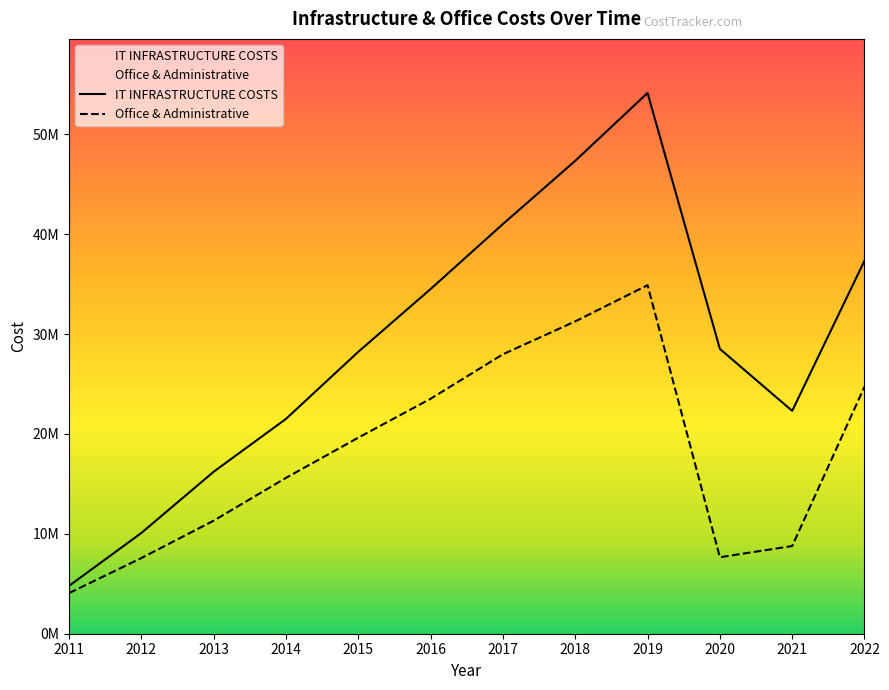

Where is IT INFRASTRUCTURE COSTS nearest to the value 29463676?

2020